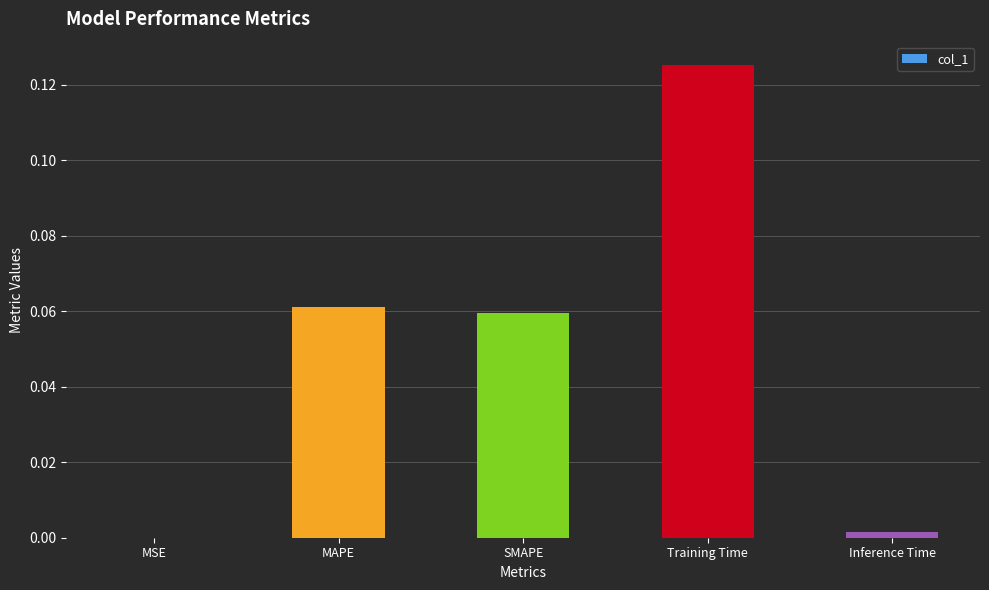

Between Training Time and MAPE, which is larger?

Training Time